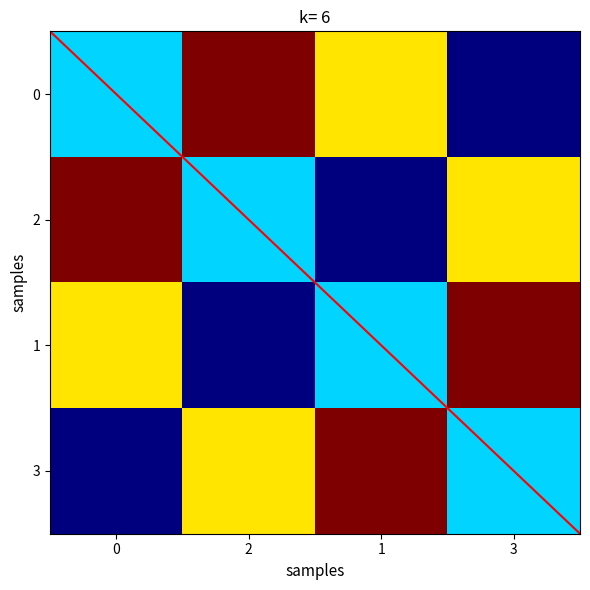

The 2 series shows 200 at 1. True or false?

True